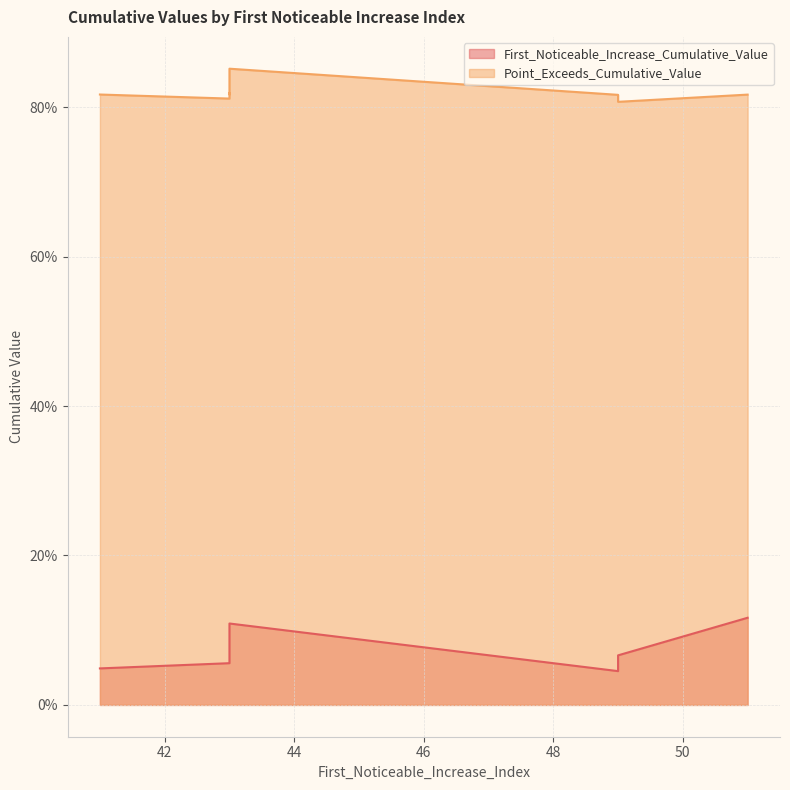

At which category does First_Noticeable_Increase_Cumulative_Value reach its first local valley?

49